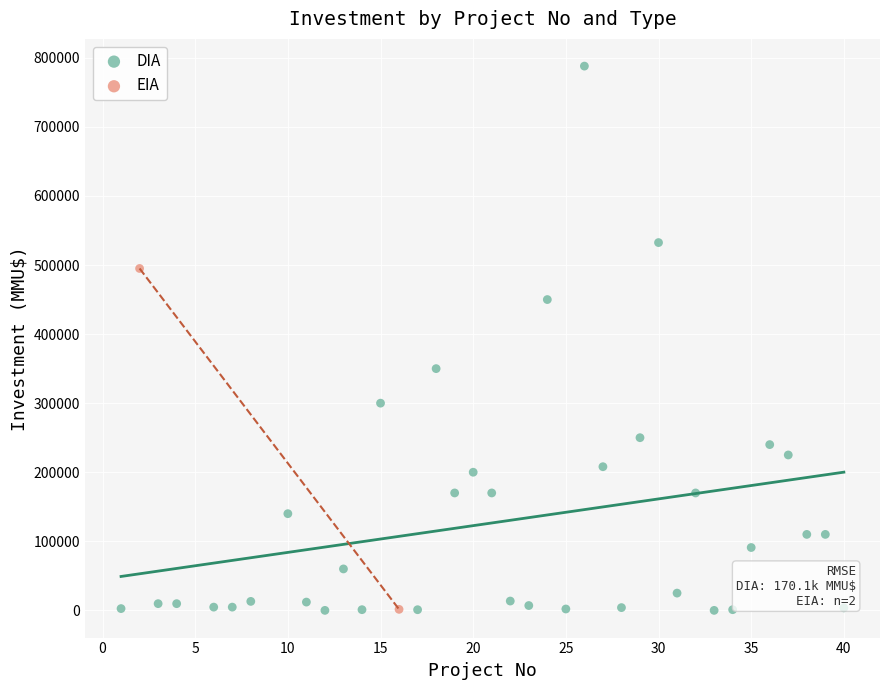

What are all the series names shown in the legend?

DIA, EIA